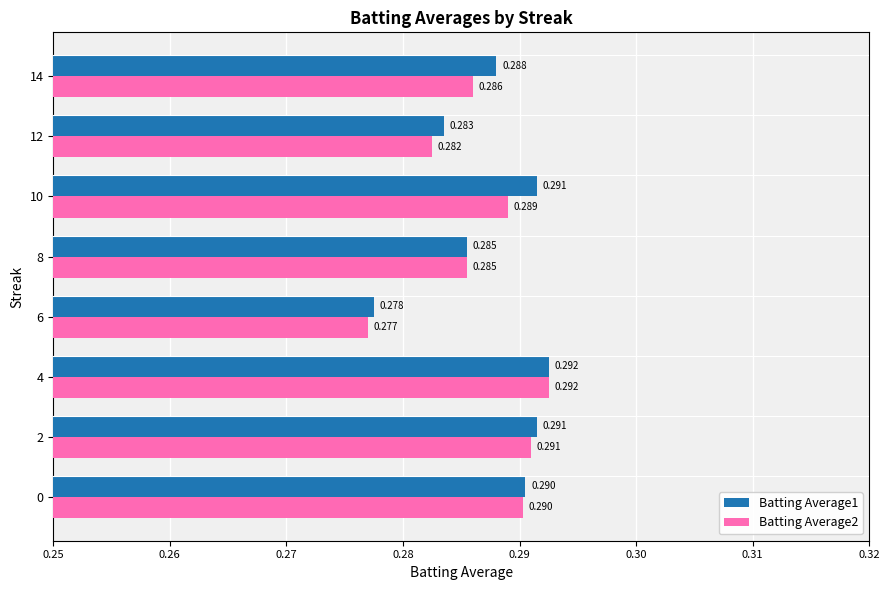

Is the value of Batting Average1 at 2 greater than the value of Batting Average2 at 0?

Yes